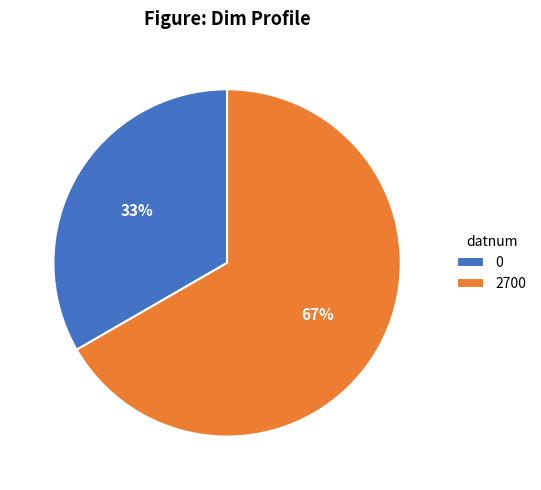

Between 0 and 2700, which is larger?

2700